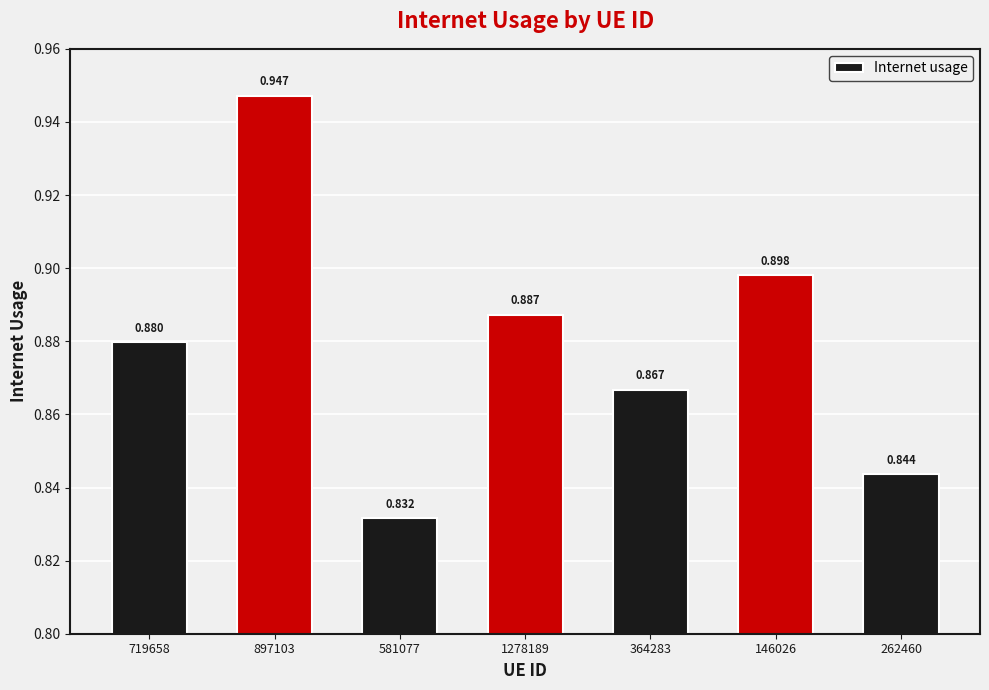

Count the number of data series in this chart.

1